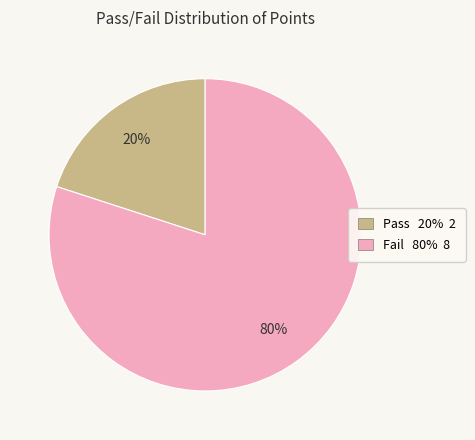

To the nearest percent, what portion does Fail represent?

80%